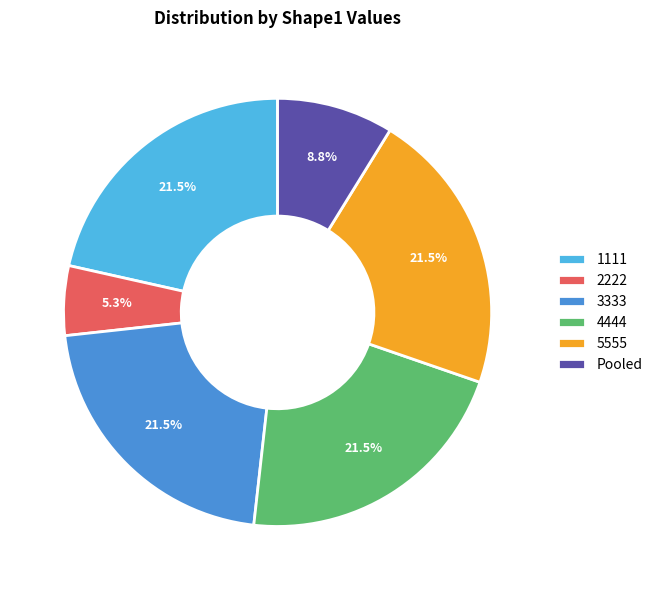

Between Pooled and 3333, which is larger?

3333